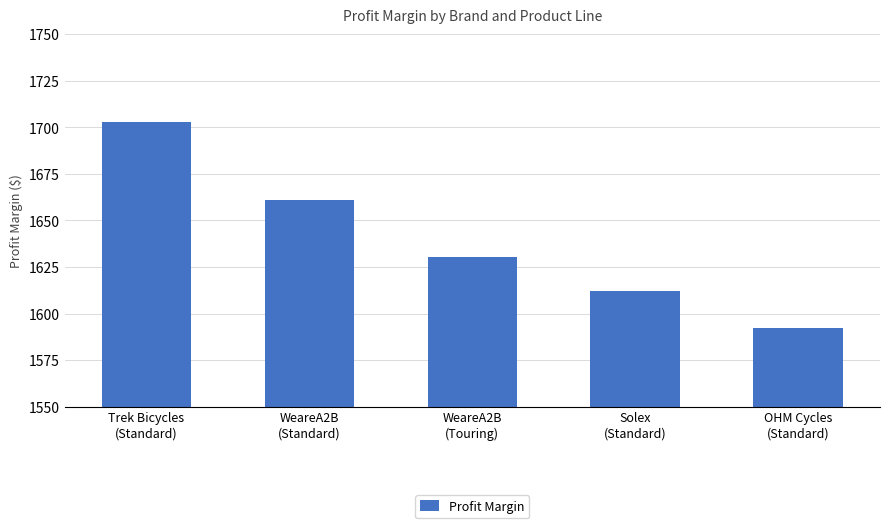

Count the number of data series in this chart.

1